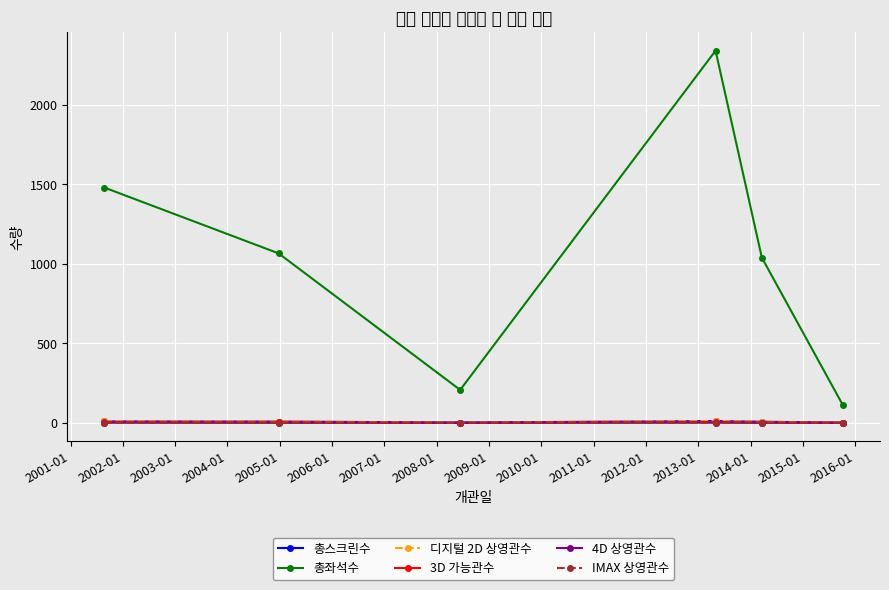

How many 디지털 2D 상영관수 values are between 2 and 9?

4